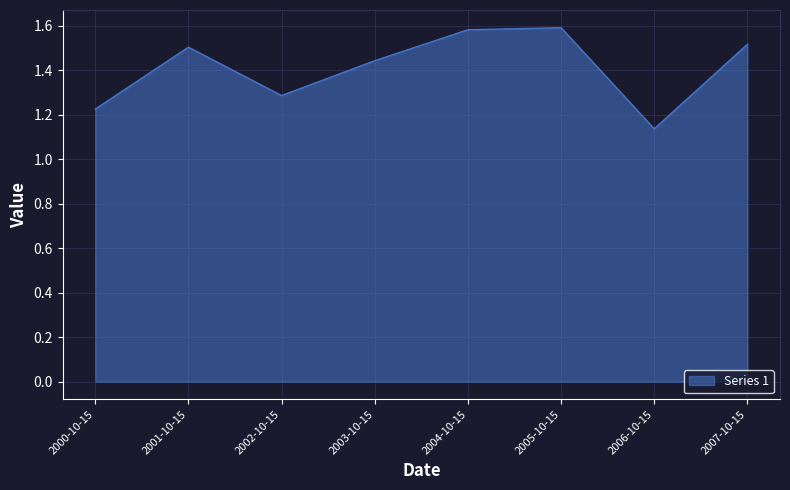

Is it true that the value at 2001-10-15 is 2.0?

False